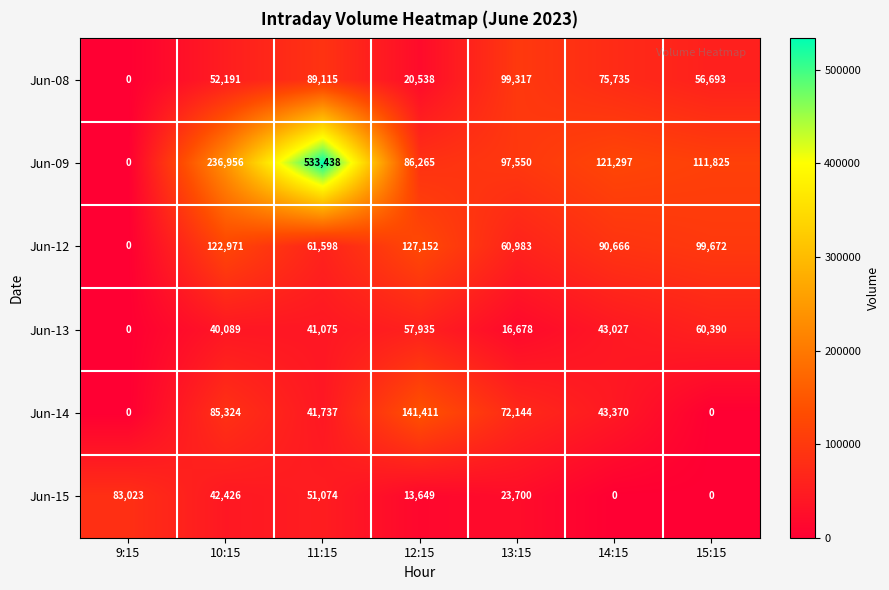

Between 9:15 and 14:15, which series saw the biggest shift?

Jun-09